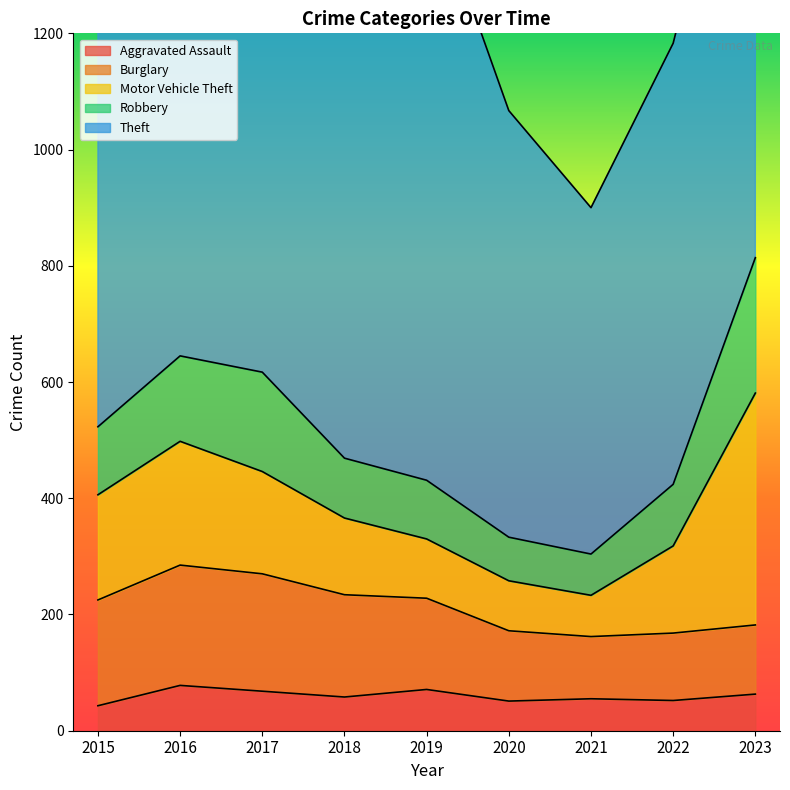

Reading left to right, list all the values displayed in this chart.

Aggravated Assault: 43	78	68	58	71	51	55	52	63
Burglary: 182	207	202	176	157	121	107	116	119
Motor Vehicle Theft: 181	213	176	132	102	86	71	150	399
Robbery: 117	147	171	103	101	75	71	106	233
Theft: 869	933	998	941	1034	734	596	759	934